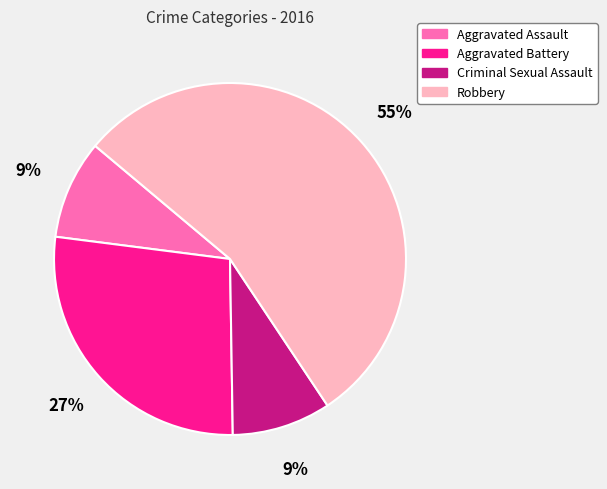

What percentage is the Criminal Sexual Assault slice, to the nearest percent?

9%